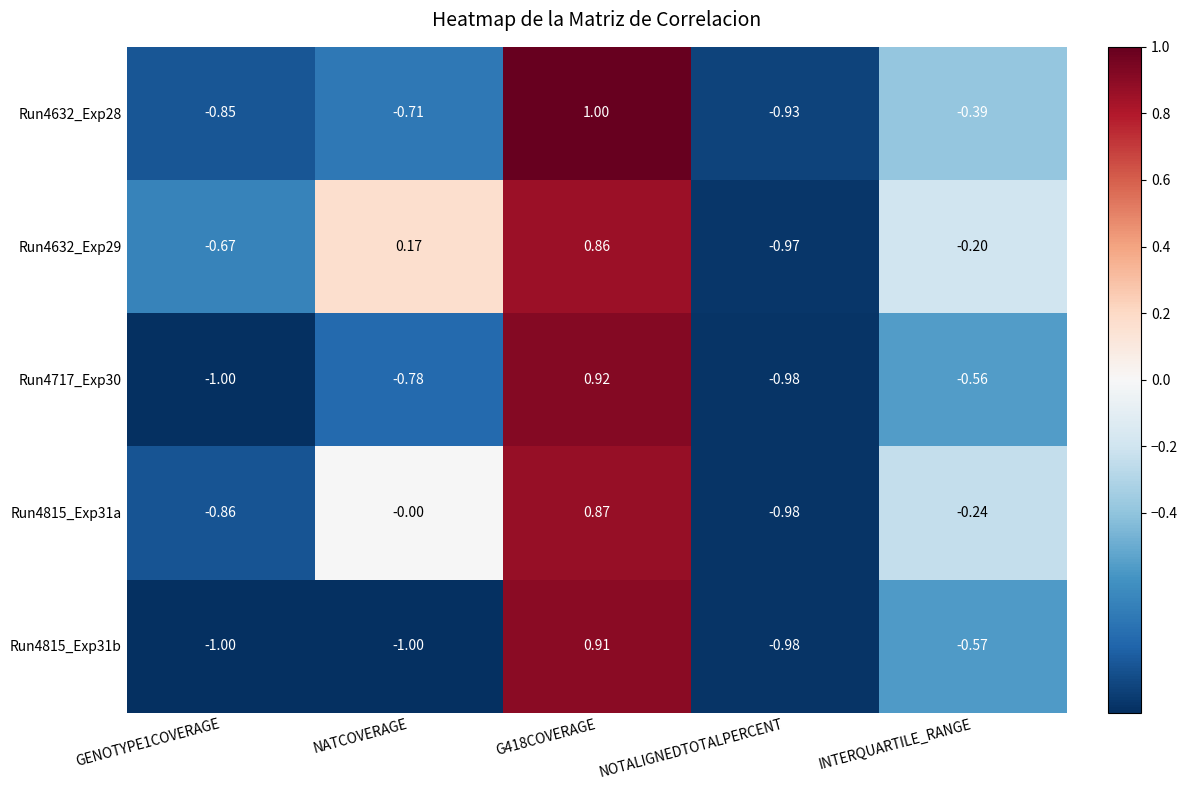

Where is Run4815_Exp31b nearest to the value 0?

INTERQUARTILE_RANGE